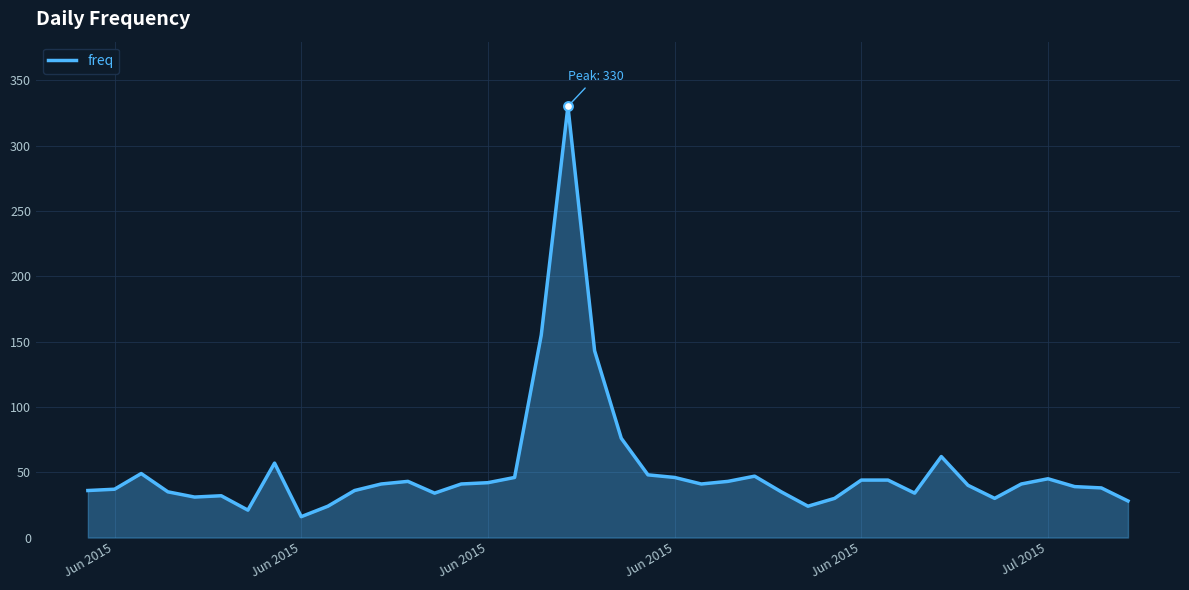

What is the maximum value shown in the chart?

330